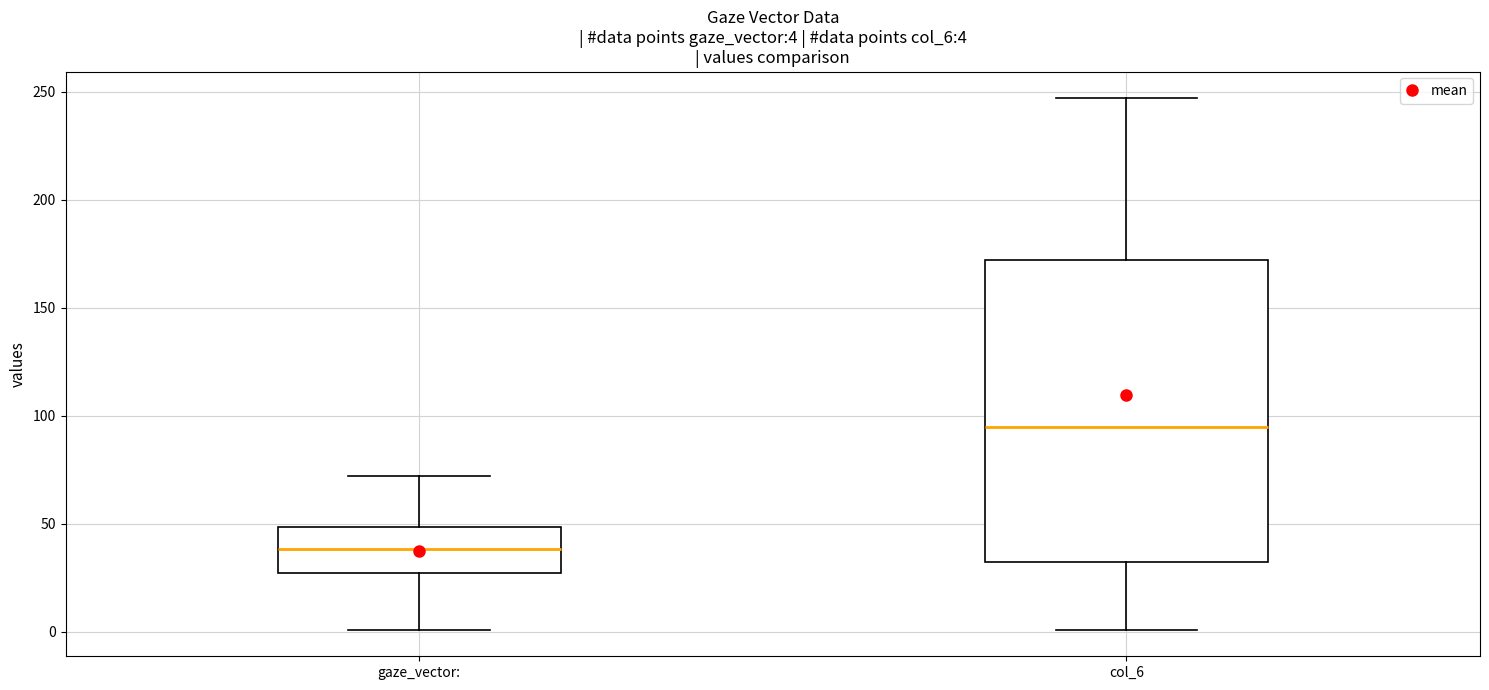

Which box's median line is the lowest?

gaze_vector: